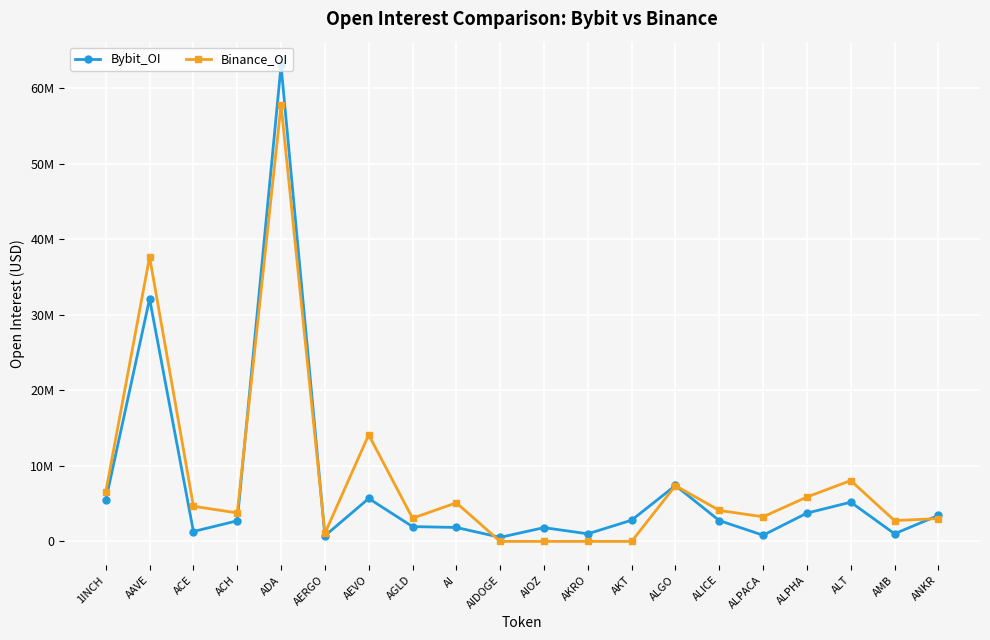

Is this an area chart (filled region under the line)?

No